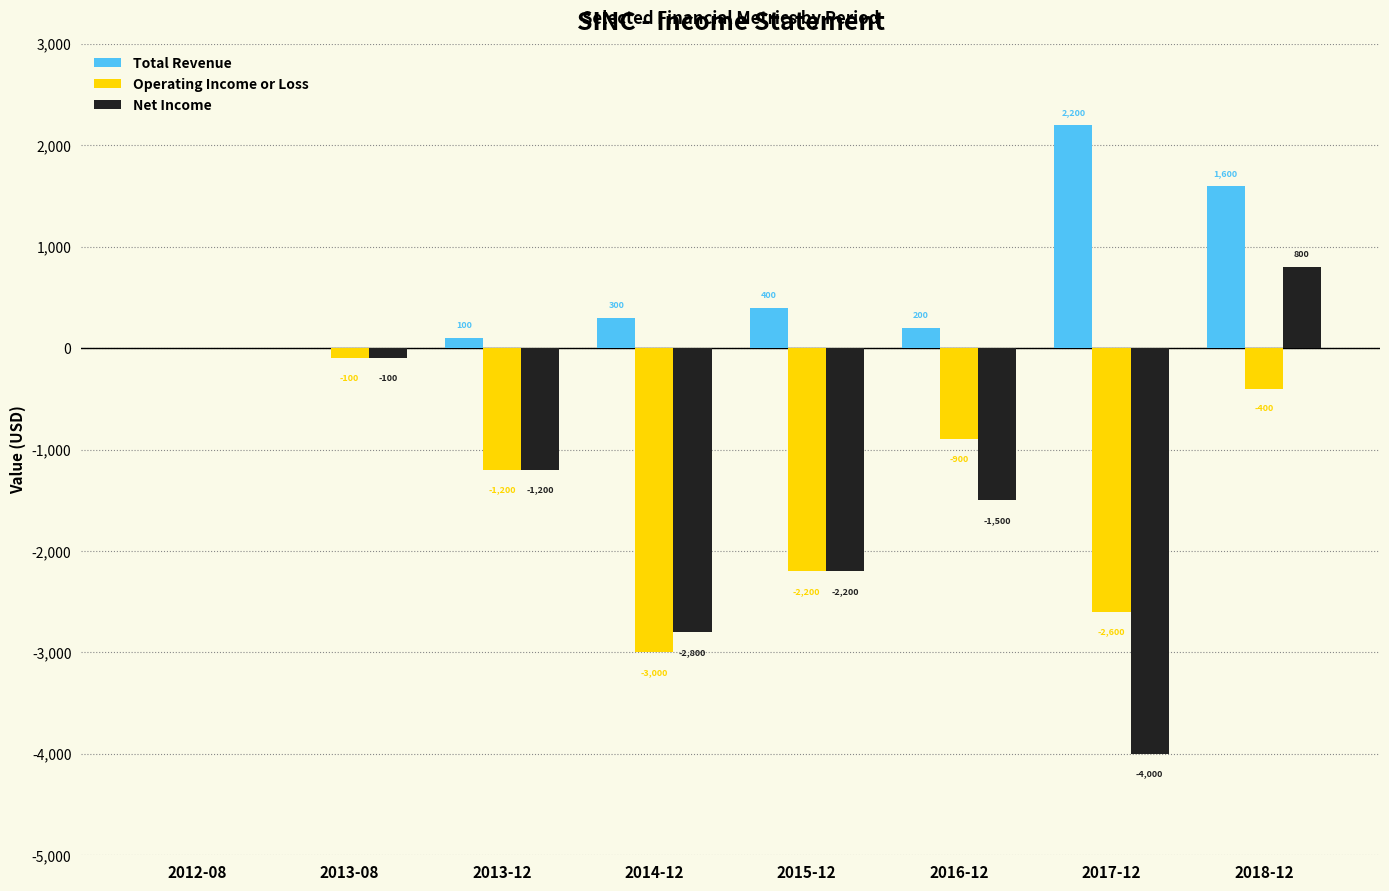

What is the sum of all Operating Income or Loss values?

-10400